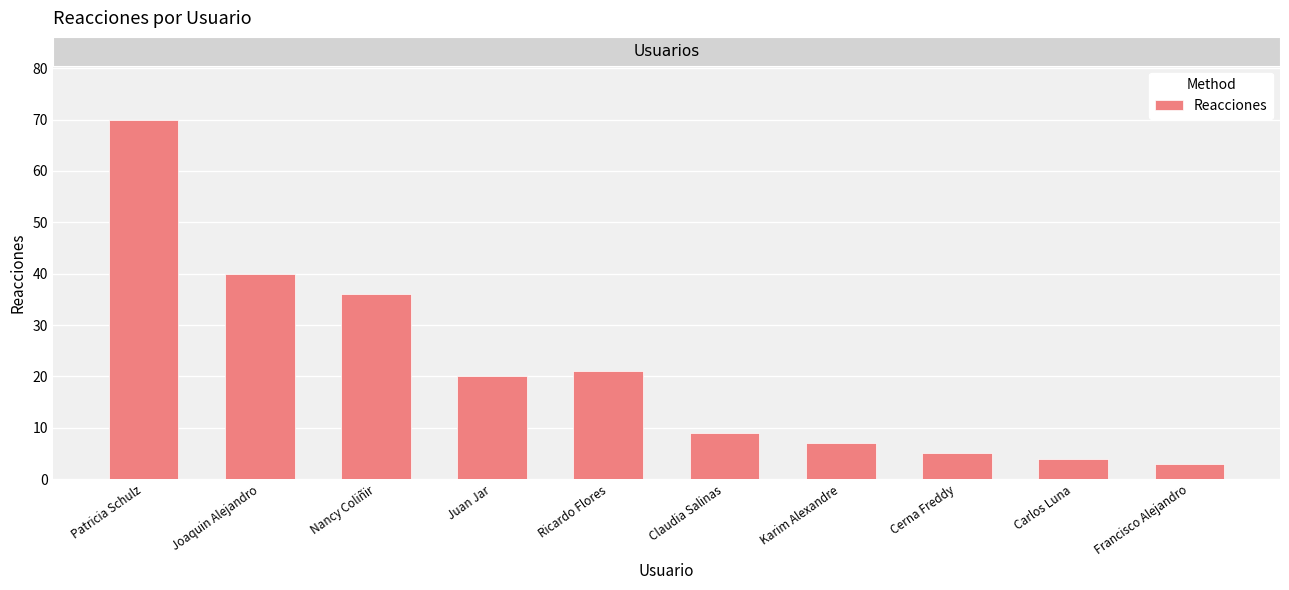

What is the sum of the values at Patricia Schulz and Carlos Luna?

74